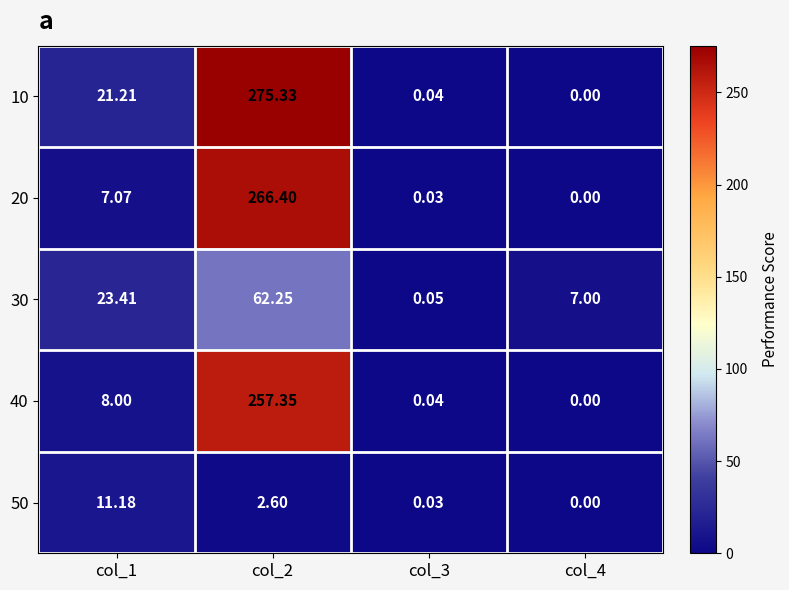

At which label does 10 first exceed 21?

col_1